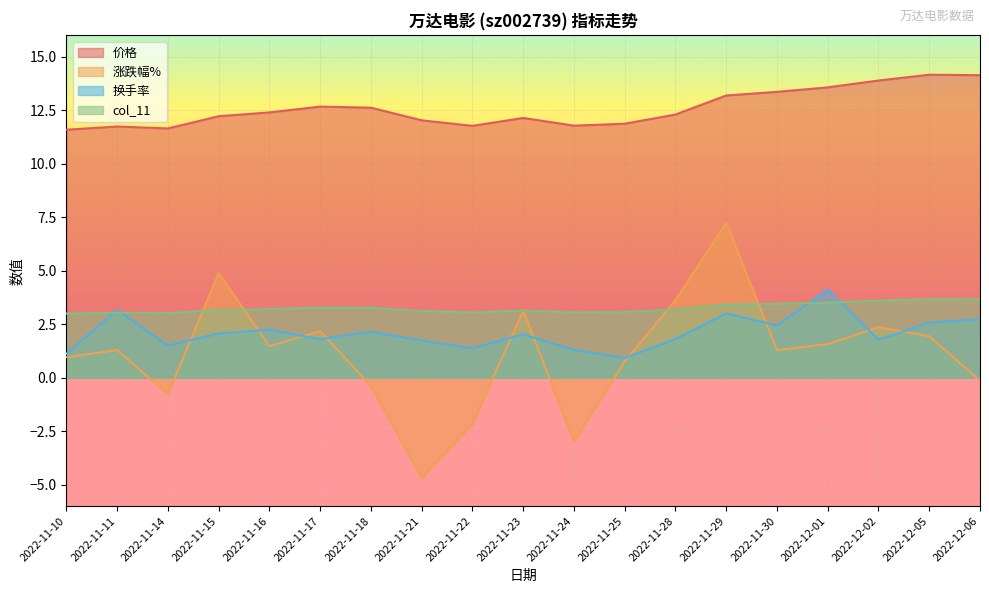

True or false: 价格 and 涨跌幅% intersect in this chart.

False